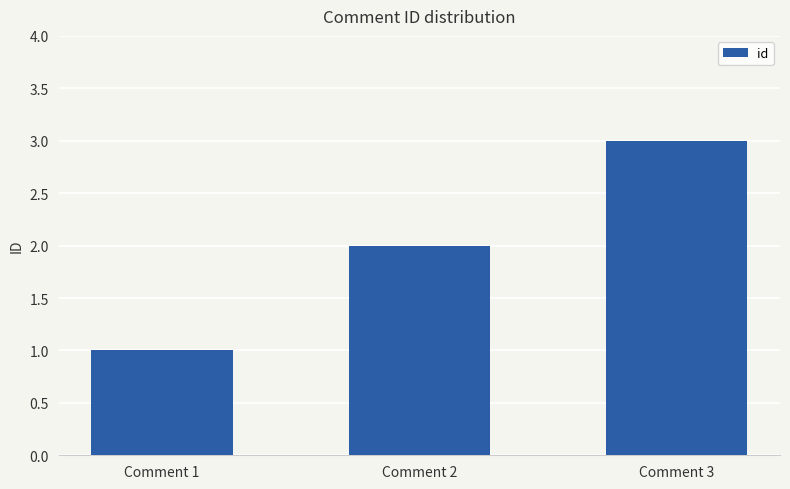

What is the sum of the values at Comment 3 and Comment 1?

4